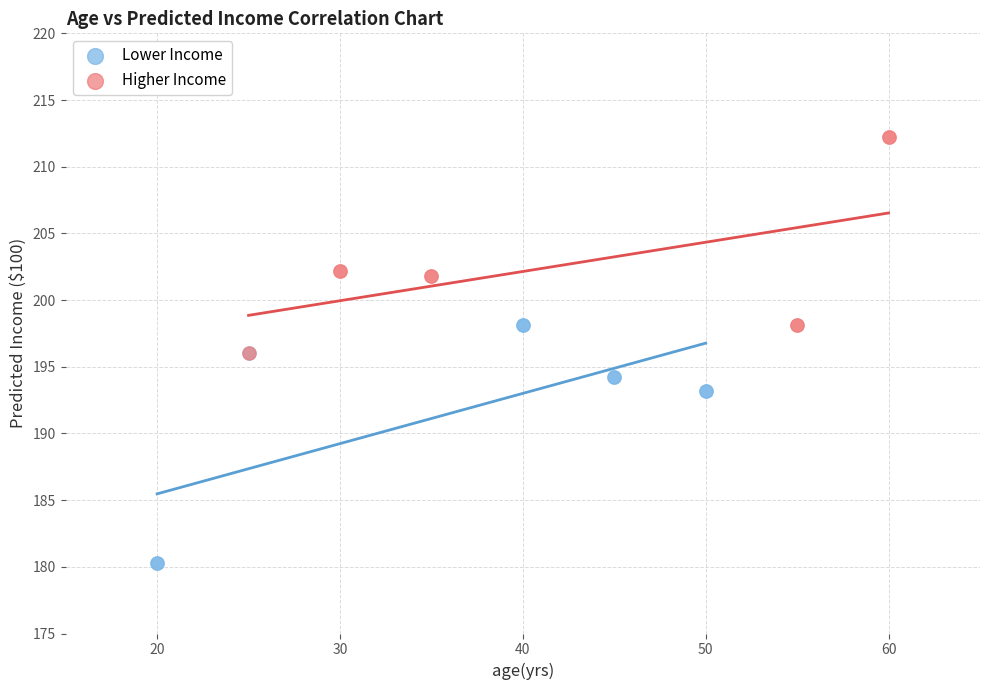

What are all the series names shown in the legend?

Lower Income, Higher Income